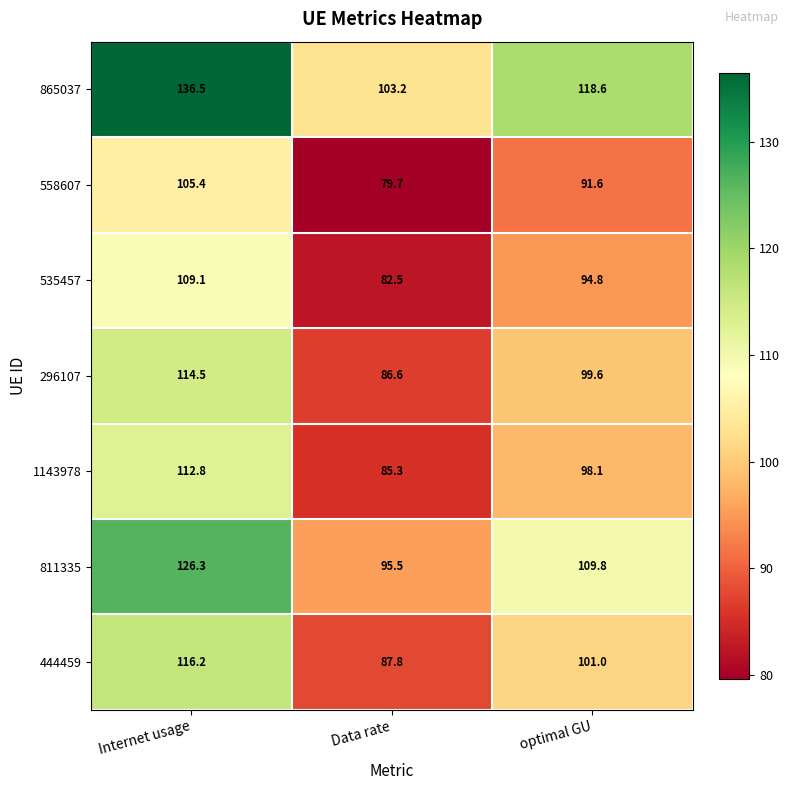

At which category is the sum across all series the highest?

Internet usage